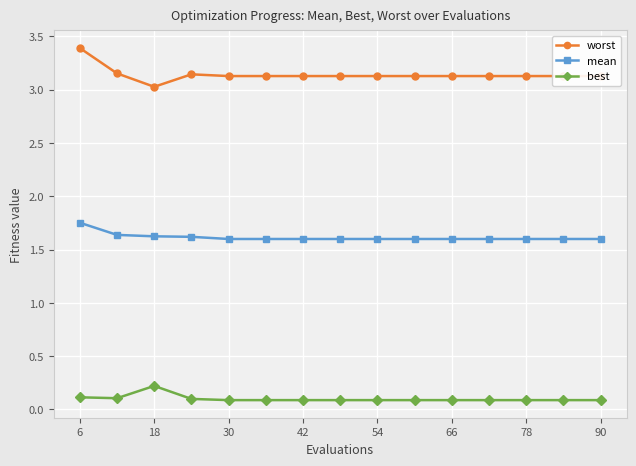

What is the difference between the maximum and minimum values in the worst series?

0.4